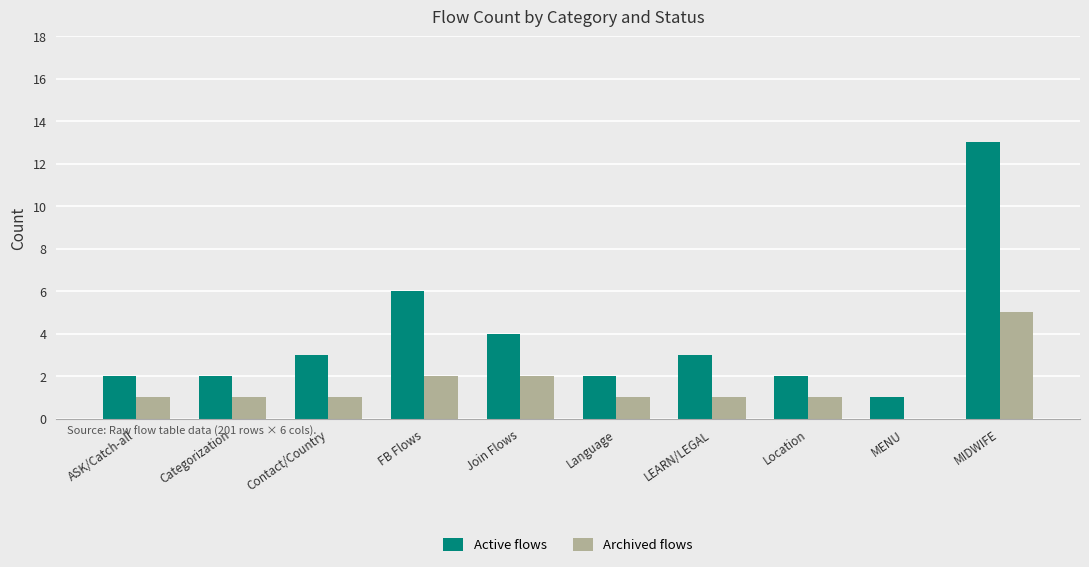

How many groups of bars are there?

10